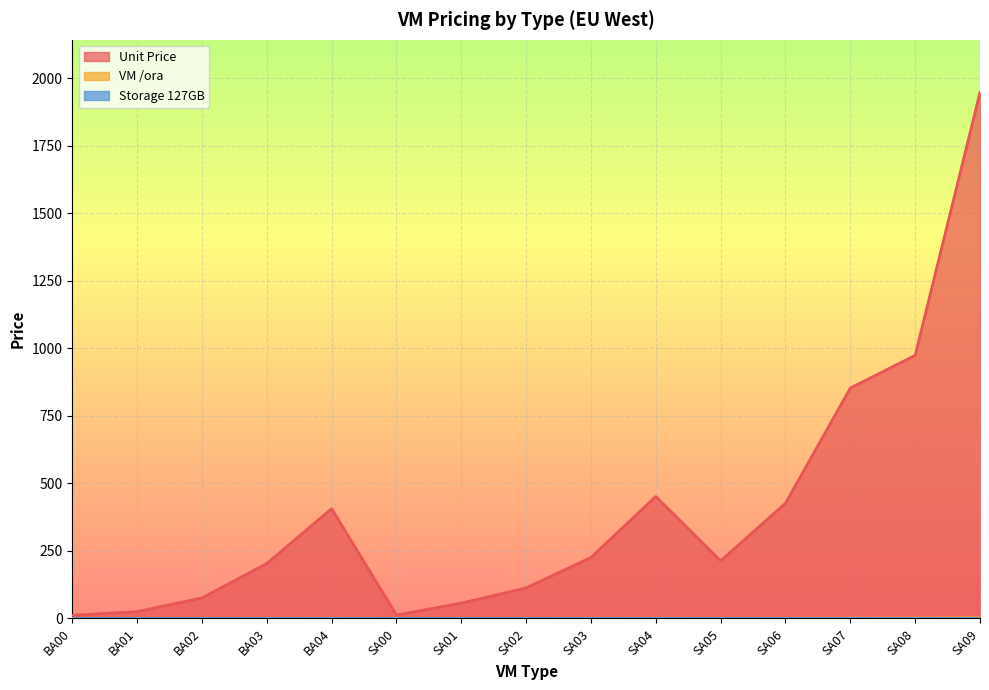

At which category does the chart reach its minimum across all series?

BA00